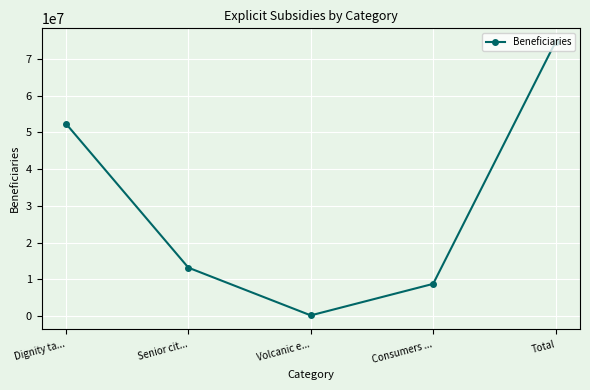

Read the value at Senior cit....

13200000